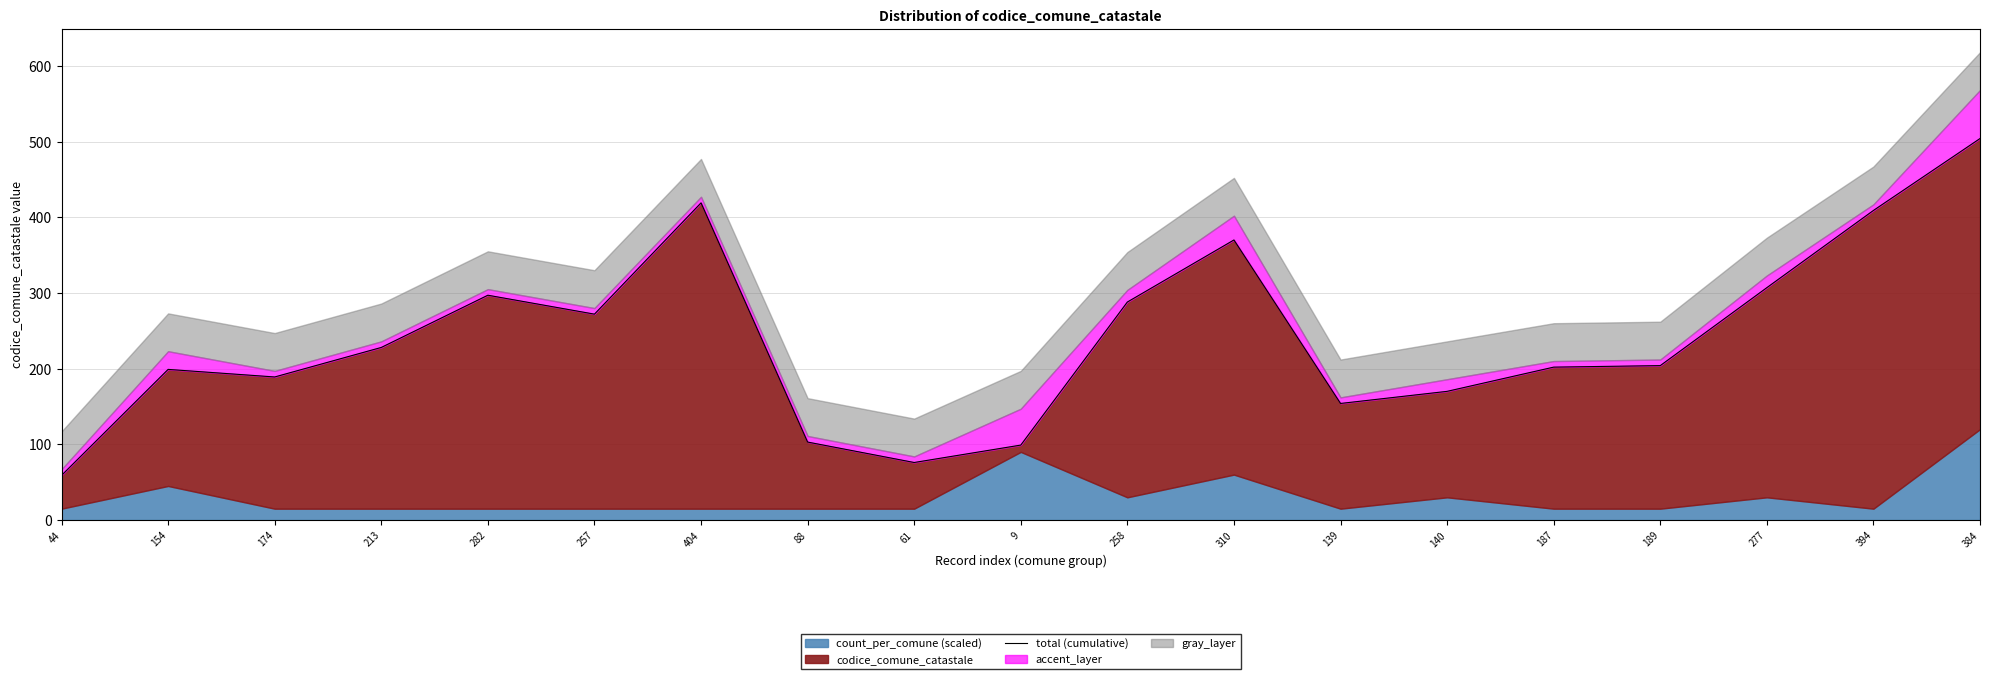

What is the difference between the second highest and second lowest values?

343